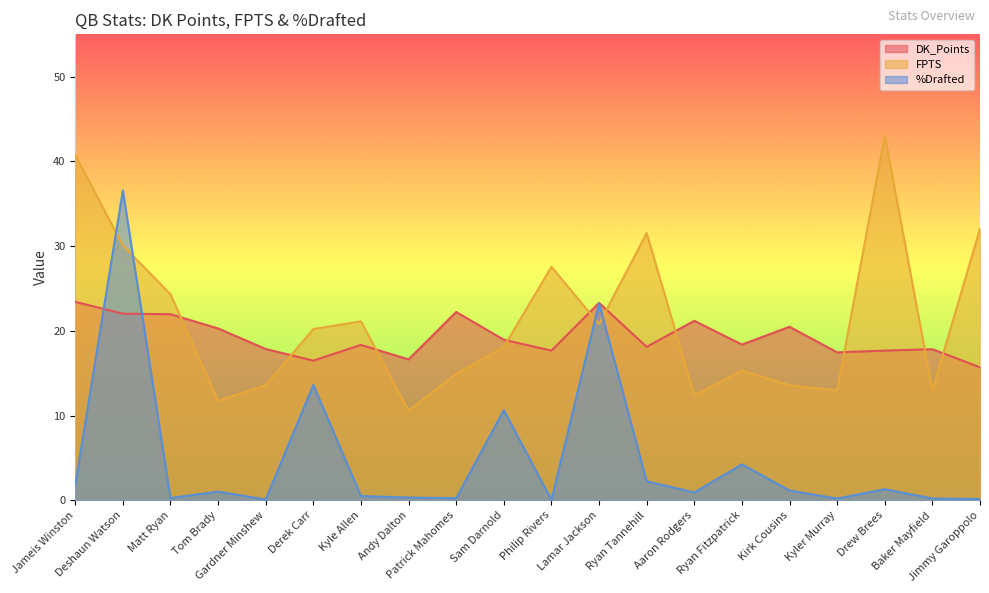

Reading left to right, transcribe all the data shown in this chart.

DK_Points: 23.4	22.0	22.0	20.3	17.9	16.5	18.3	16.6	22.2	18.9	17.7	23.3	18.1	21.2	18.4	20.5	17.5	17.7	17.8	15.7
FPTS: 40.7	30.1	24.3	11.8	13.6	20.2	21.1	10.6	14.9	18.1	27.6	20.8	31.5	12.4	15.3	13.6	13.0	43.1	13.0	32.1
%Drafted: 1.8	36.6	0.3	1.0	0.1	13.6	0.5	0.3	0.2	10.6	0.0	23.2	2.2	0.9	4.2	1.1	0.2	1.3	0.2	0.1